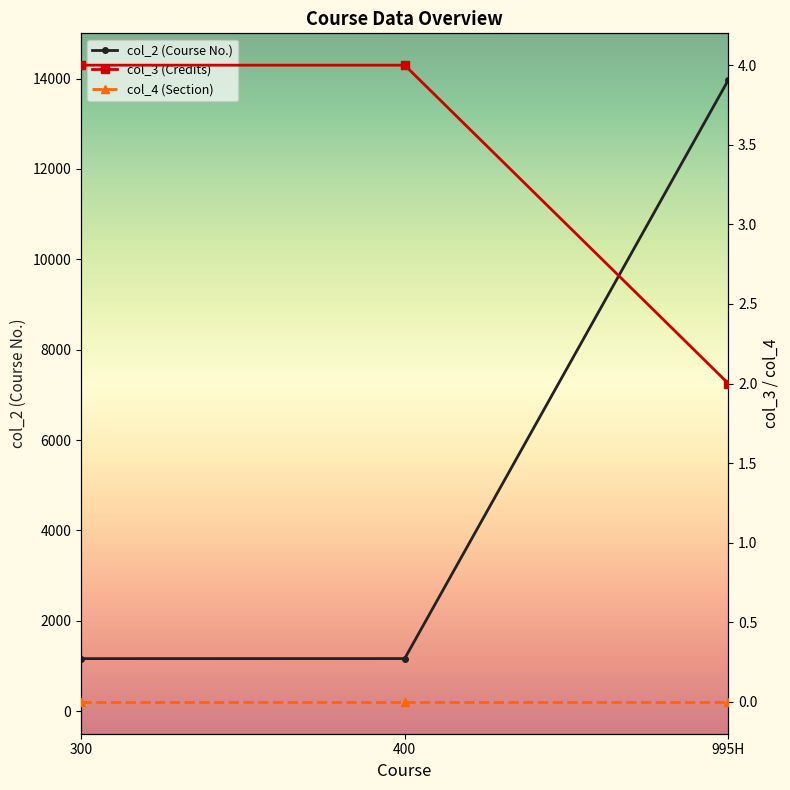

What is the average value of the col_2 (Course No.) series?

5431